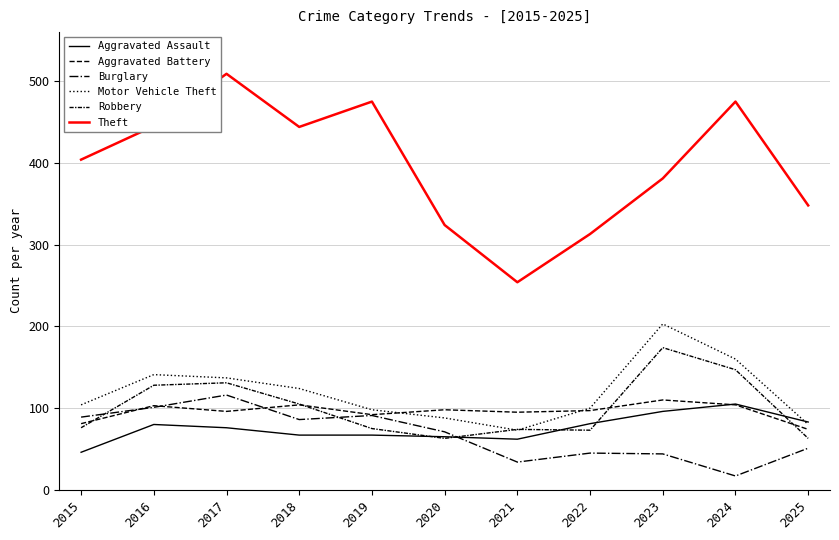

At which category is the sum across all series the highest?

2017